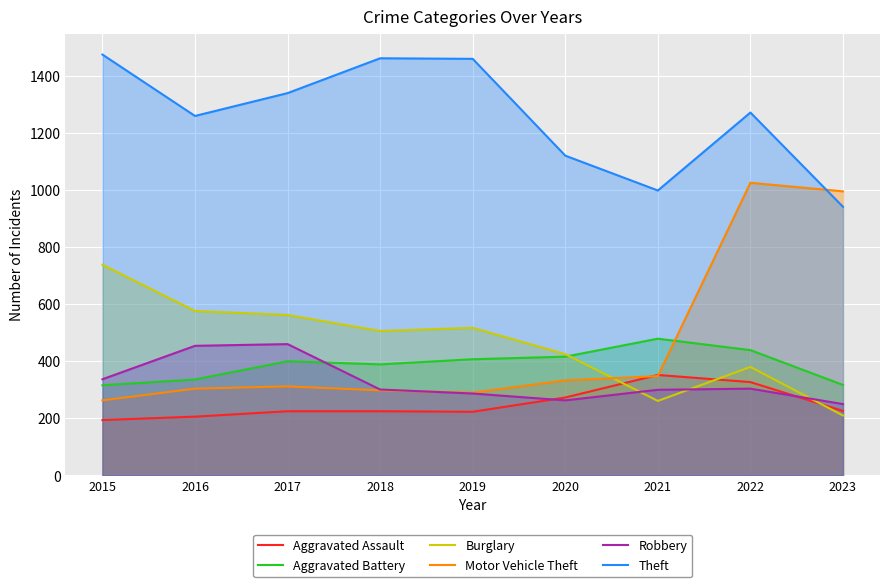

What is the greatest value displayed?

1474